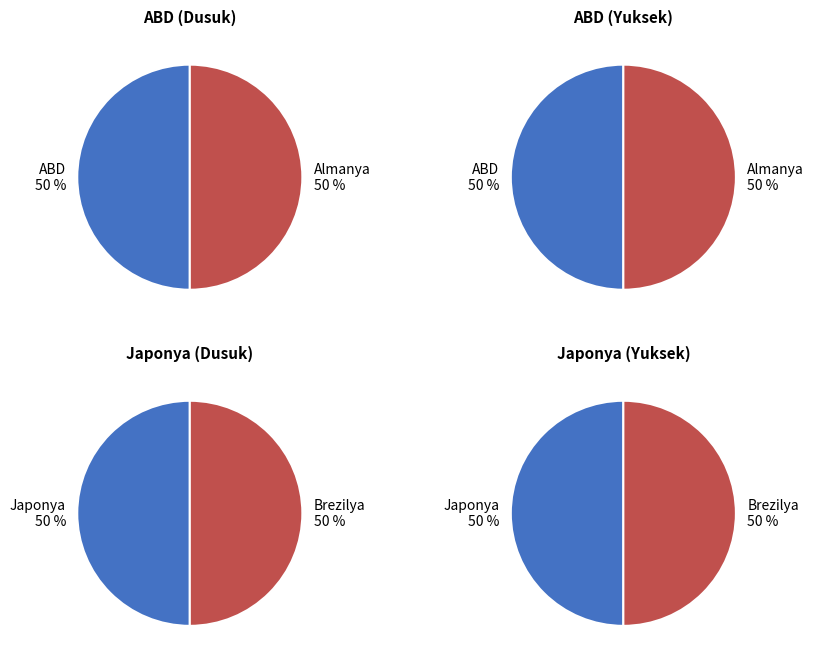

True or false: ABD accounts for 30% of the total.

False